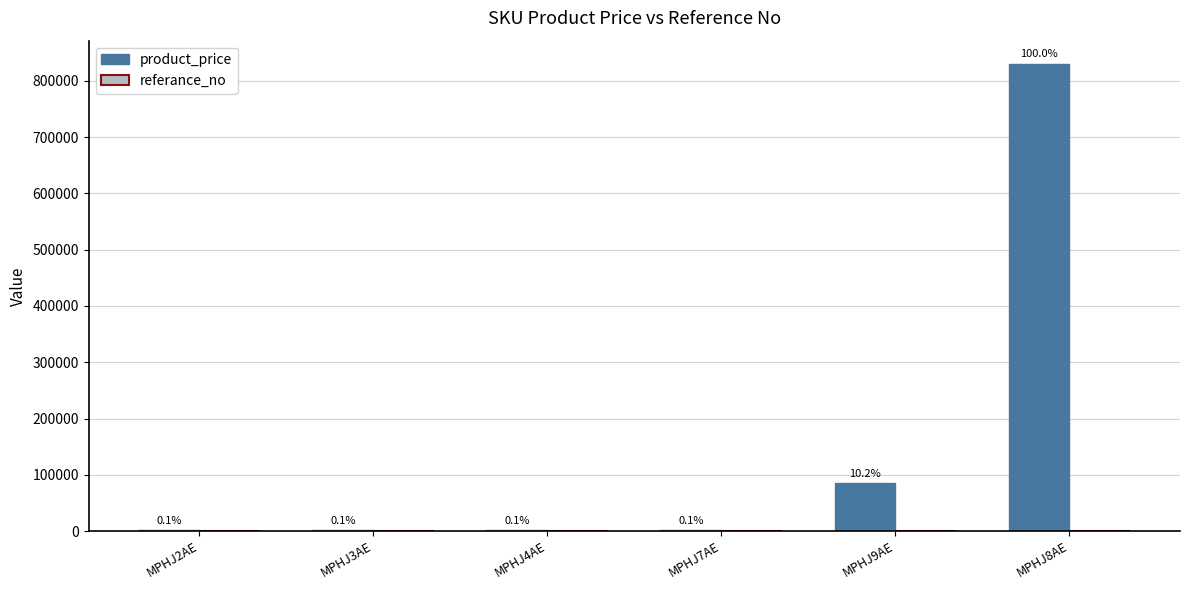

Reading left to right, transcribe all the data shown in this chart.

product_price: 1200	1200	1200	1200	85000	830000
referance_no: 878	878	878	878	878	878